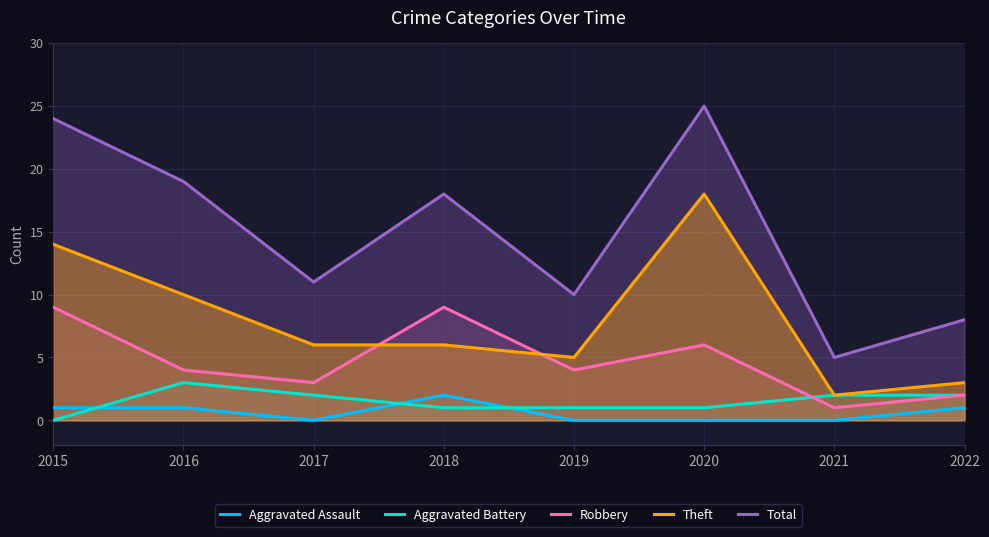

Where is the first local minimum for Aggravated Assault?

2017